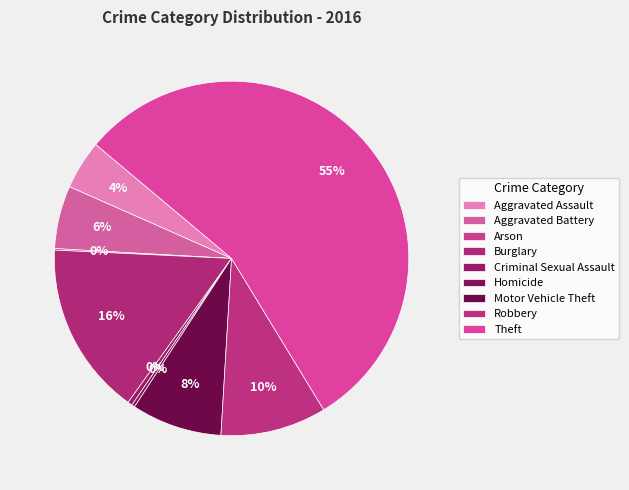

Which category has the biggest portion of the pie?

Theft